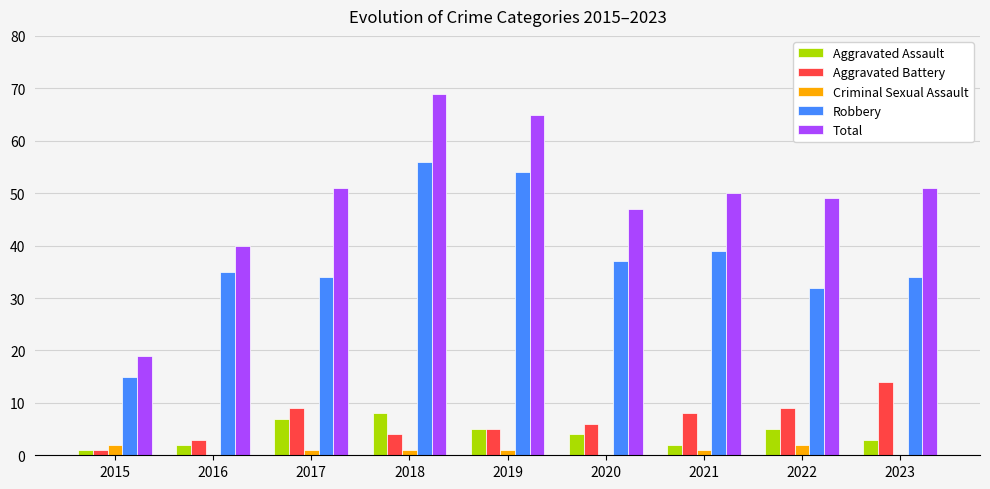

Count the number of data series in this chart.

5